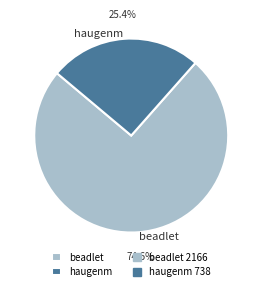

Rank the categories by value from lowest to highest.

haugenm, beadlet